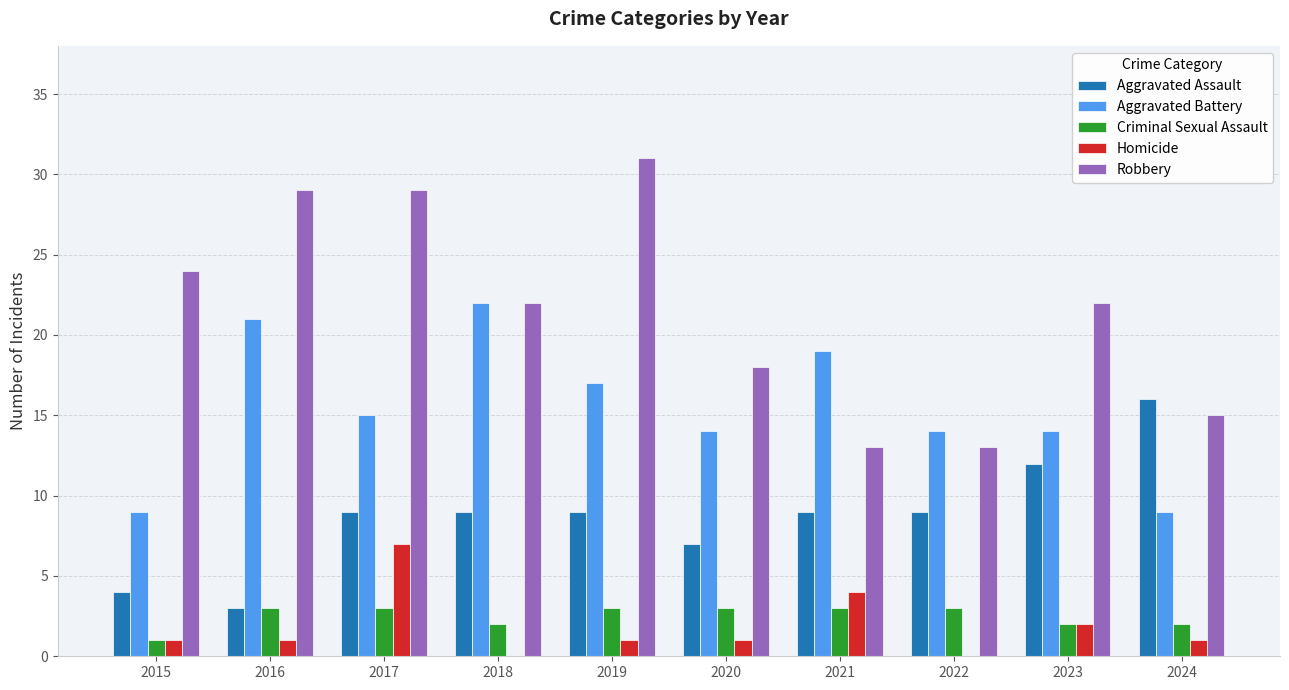

What is the maximum value shown in the chart?

31